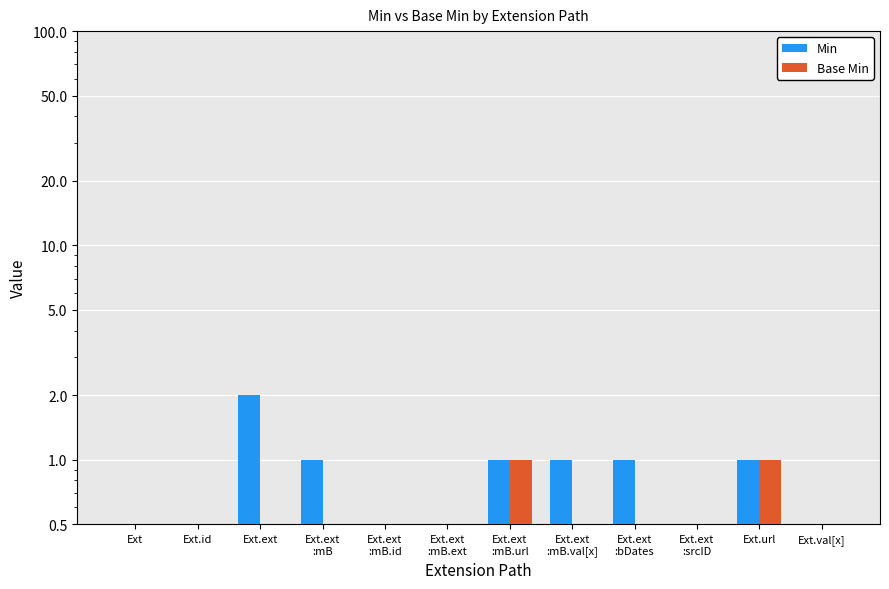

At how many categories does at least one series exceed 0?

6